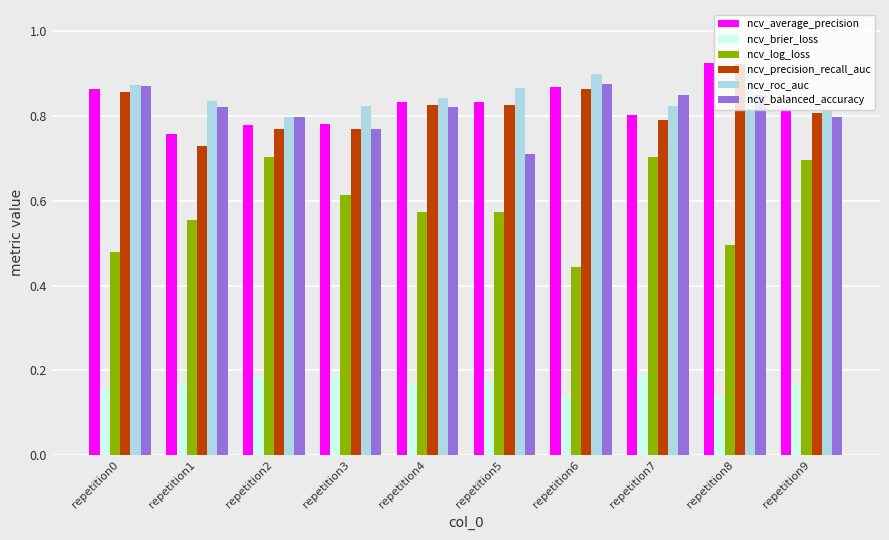

What is the sum of the ncv_roc_auc values at repetition9 and repetition5?

1.7